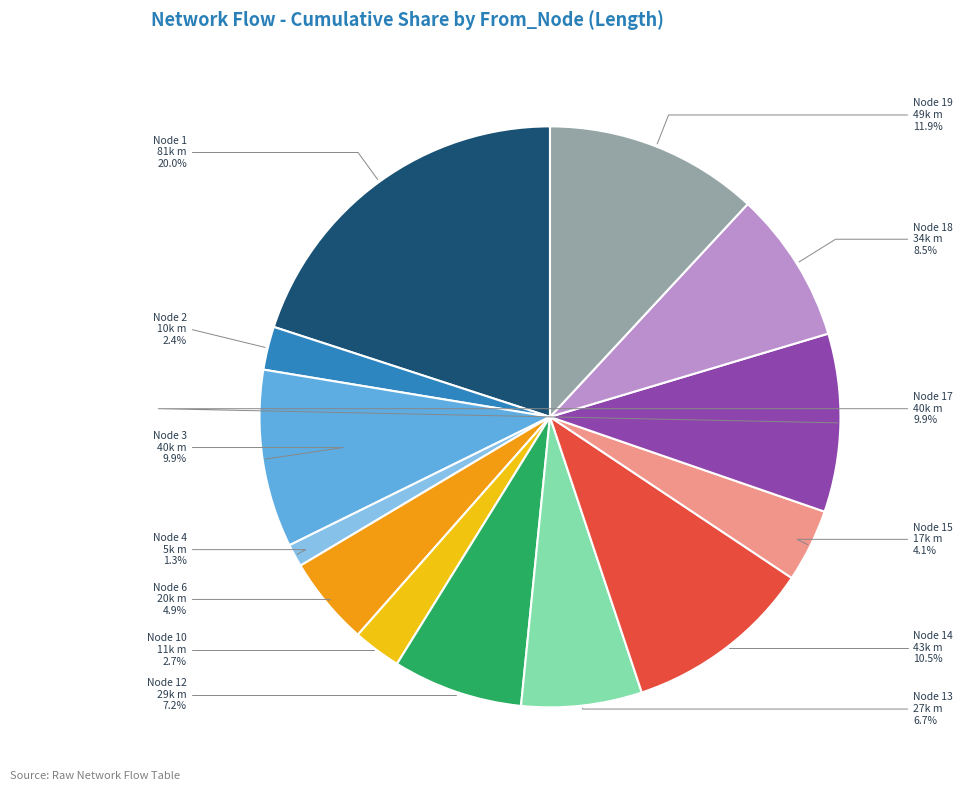

What percentage is NOT represented by Node 13?

93.3%